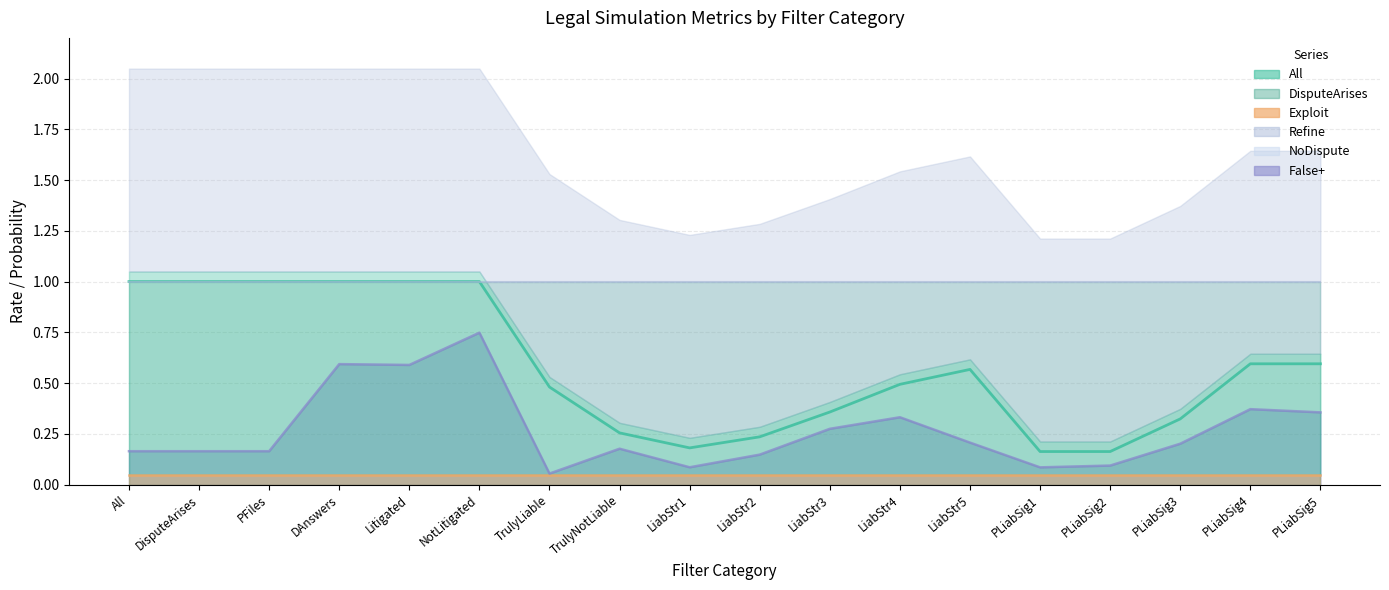

At which label is DisputeArises closest to 1?

All